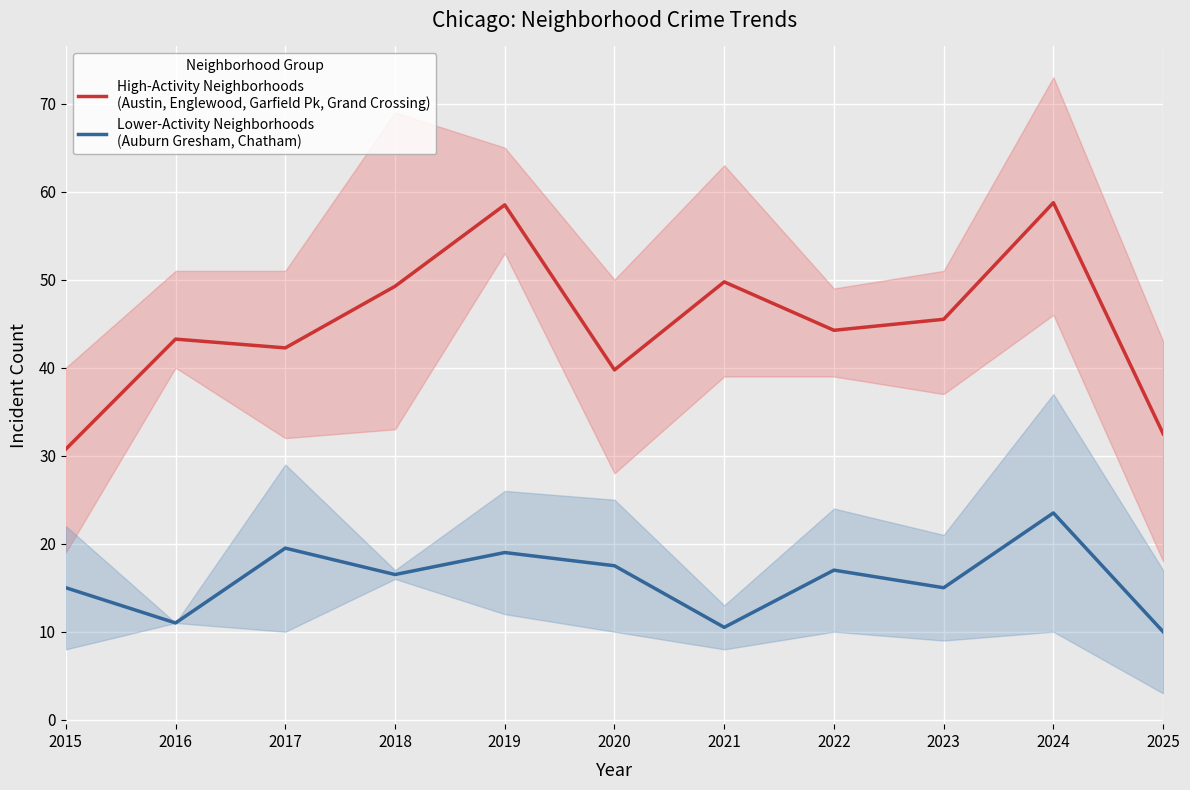

How many values in the Lower-Activity Neighborhoods
(Auburn Gresham, Chatham) series are below 16?

5